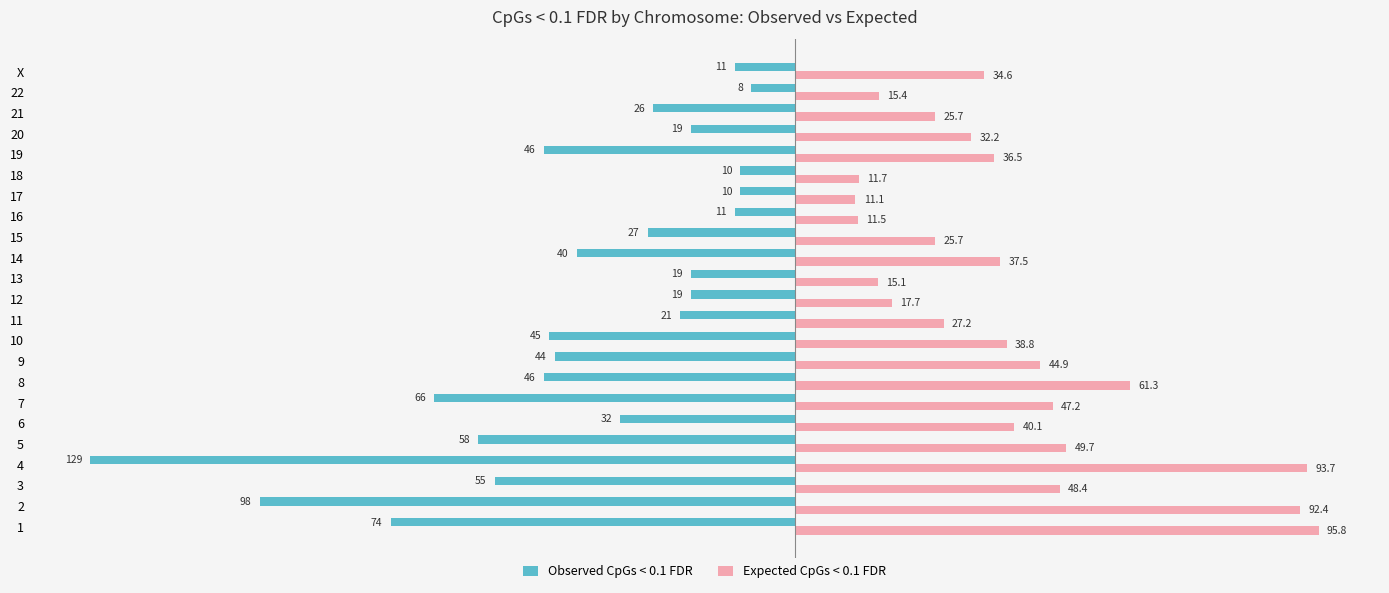

Count the number of data series in this chart.

2